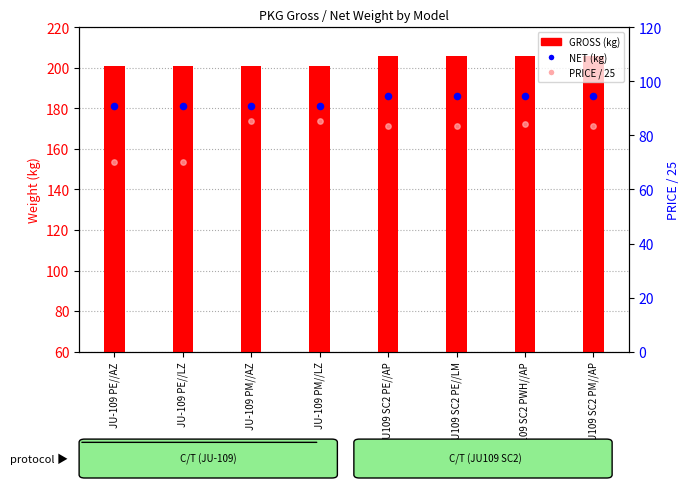

At how many categories does at least one series exceed 78?

8